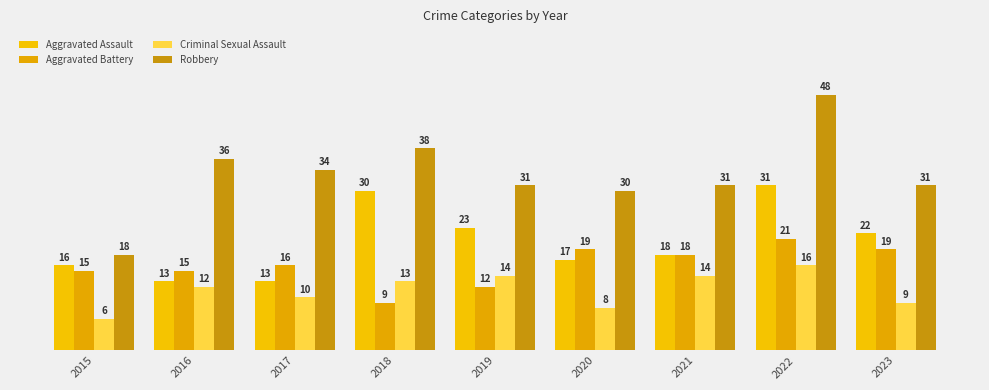

How many bars are there in total?

36